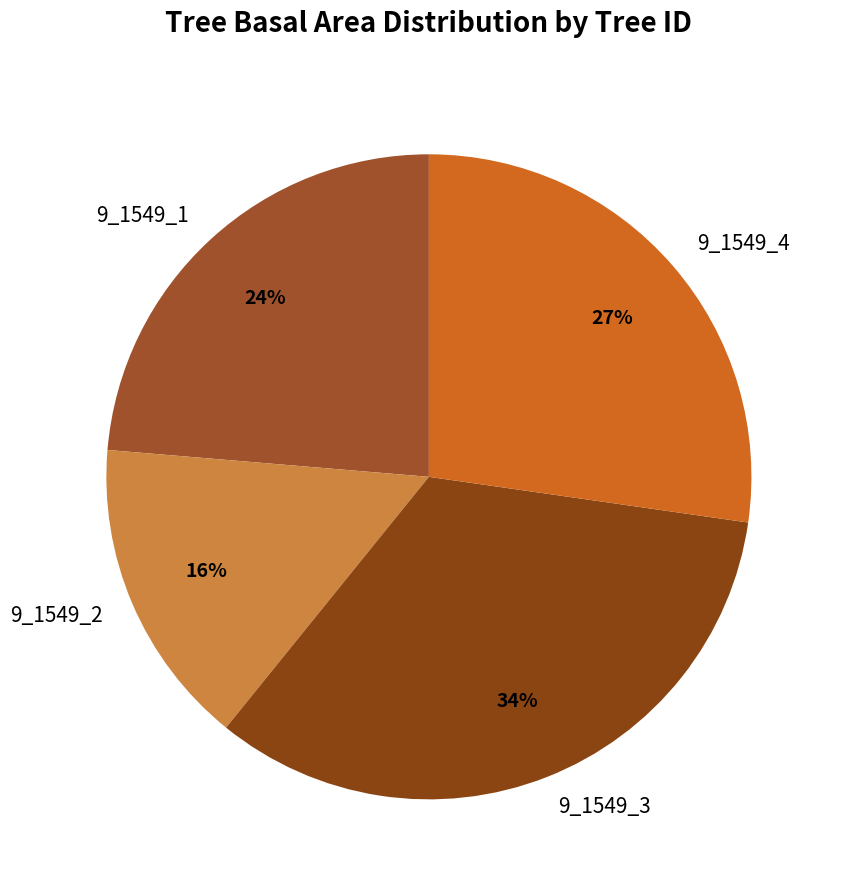

Combined, do 9_1549_4 and 9_1549_3 account for over 50%?

Yes